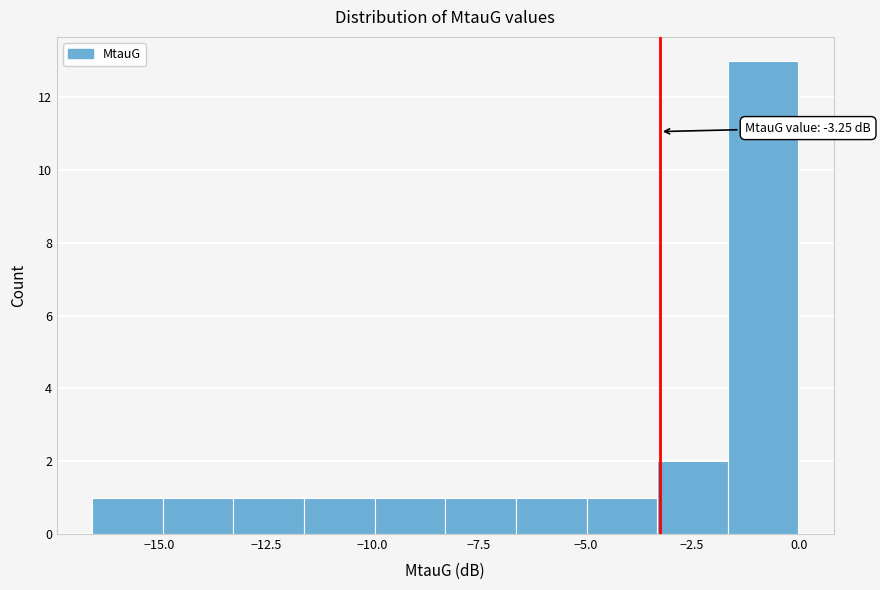

Read against the x-axis, roughly where is the centre of the tallest bar?

-1.0